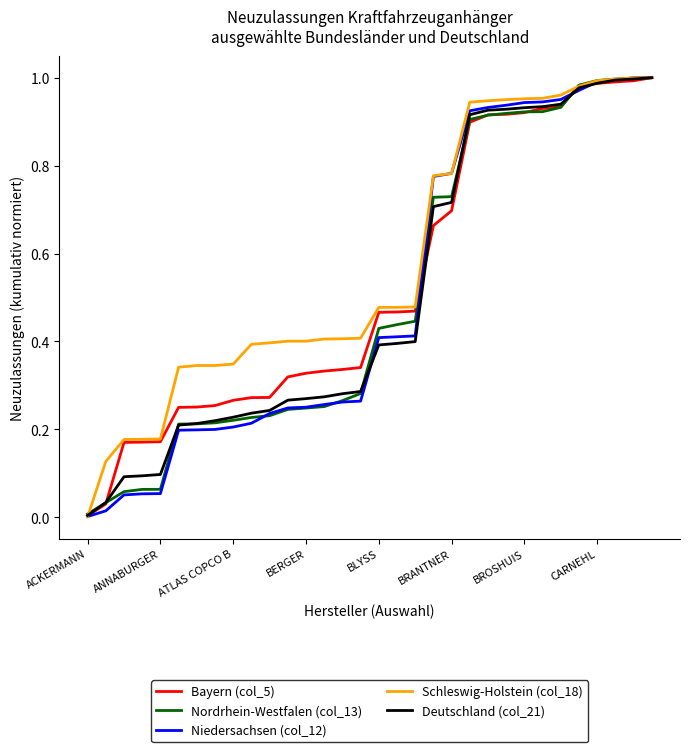

Which series has the largest total across all categories?

Schleswig-Holstein (col_18)